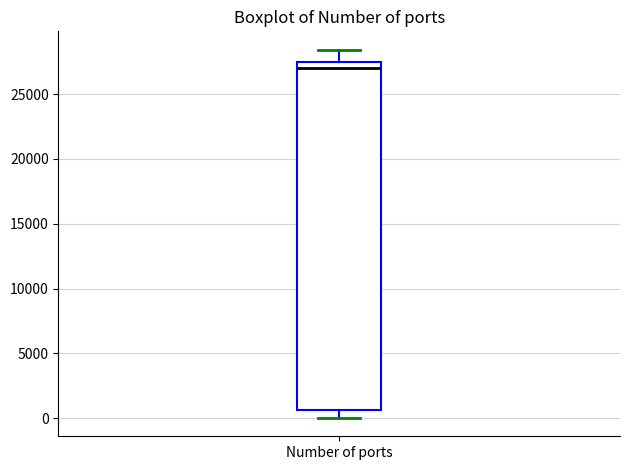

Transcribe this box plot: give where the median line is, the range the box spans, and where the two whiskers end, as read against the y-axis. The values are not printed on the chart, so give them approximately, as read against the axis.

median 27000, box 500 to 27500, whiskers 0 to 28500